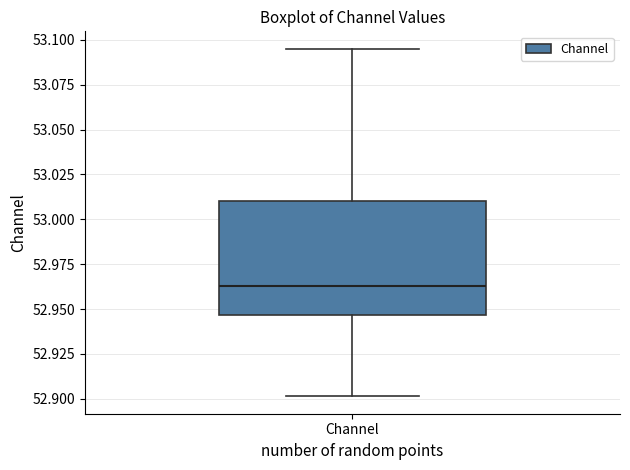

Where does the median line of the box for Channel sit on the y-axis? The values are not printed on the chart, so give them approximately, as read against the axis.

52.965